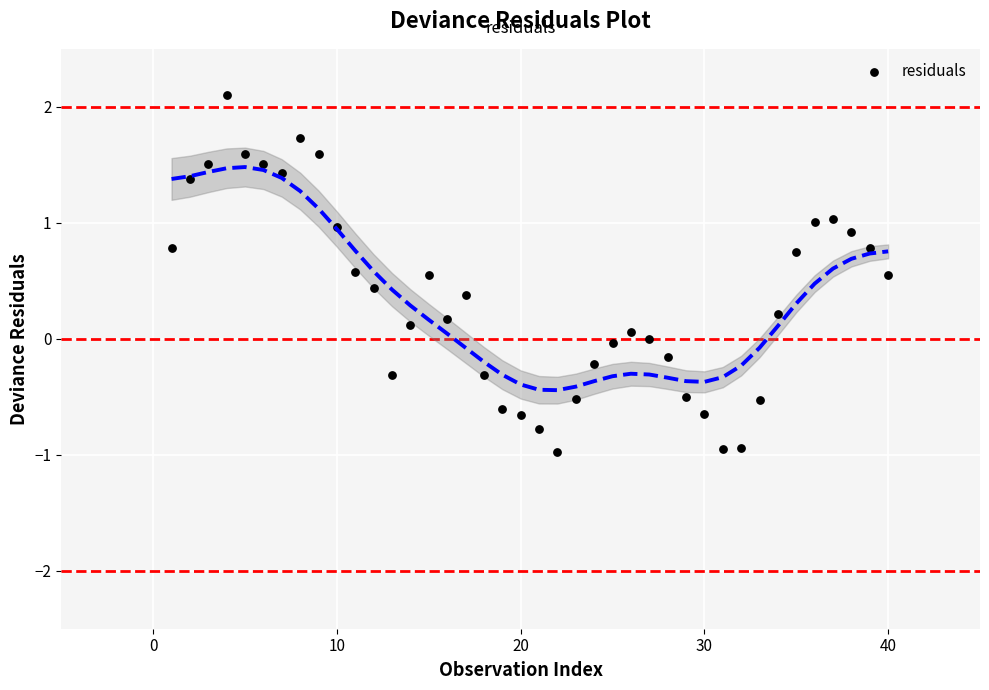

What is the range of Y values (max minus min)?

3.1